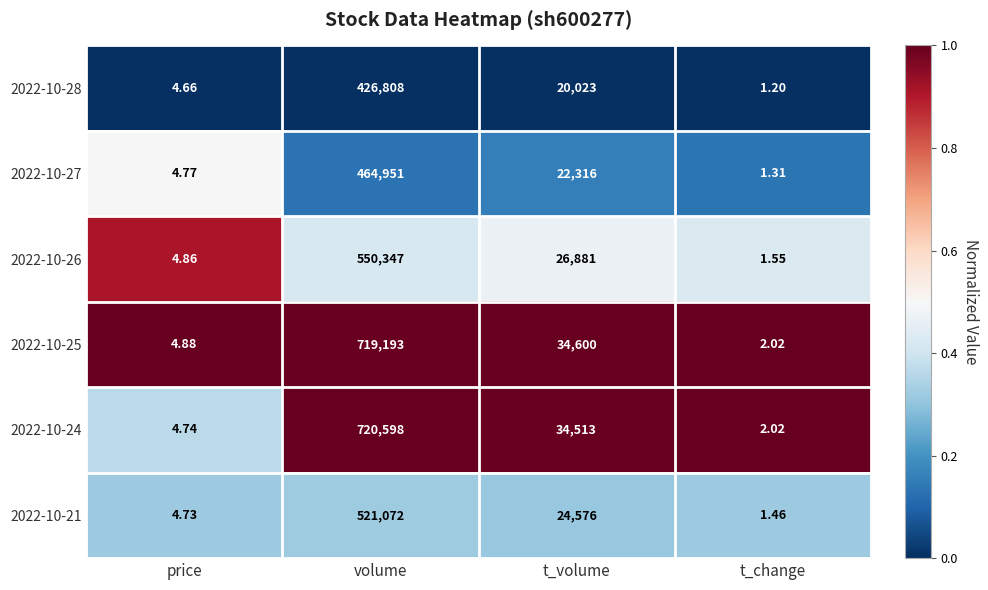

Which series has the largest total across all categories?

2022-10-24